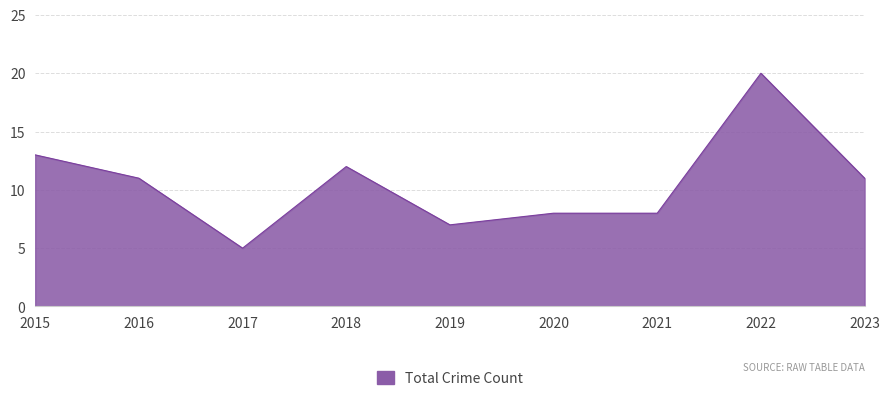

What is the change in value from 2017 to 2023?

+6